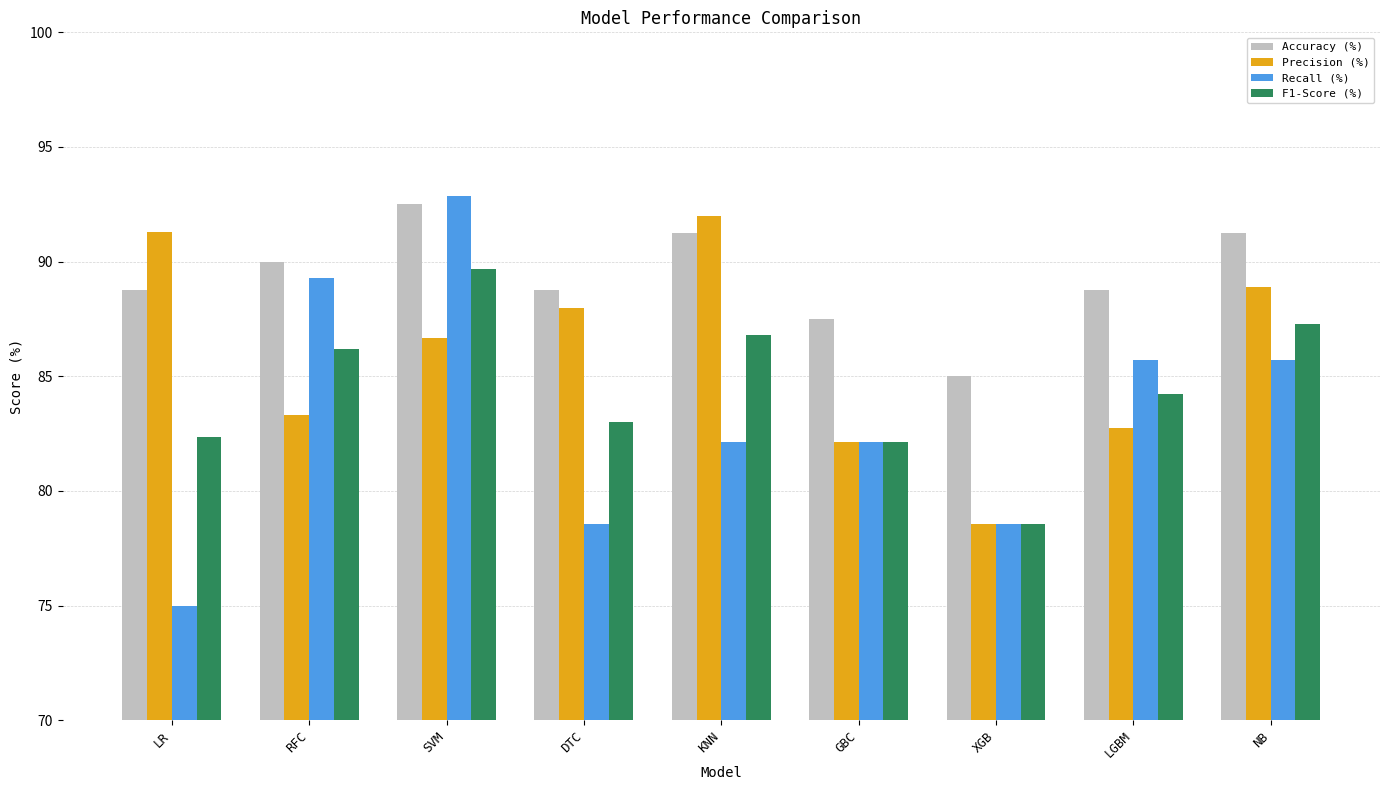

What are all the series names shown in the legend?

Accuracy (%), Precision (%), Recall (%), F1-Score (%)